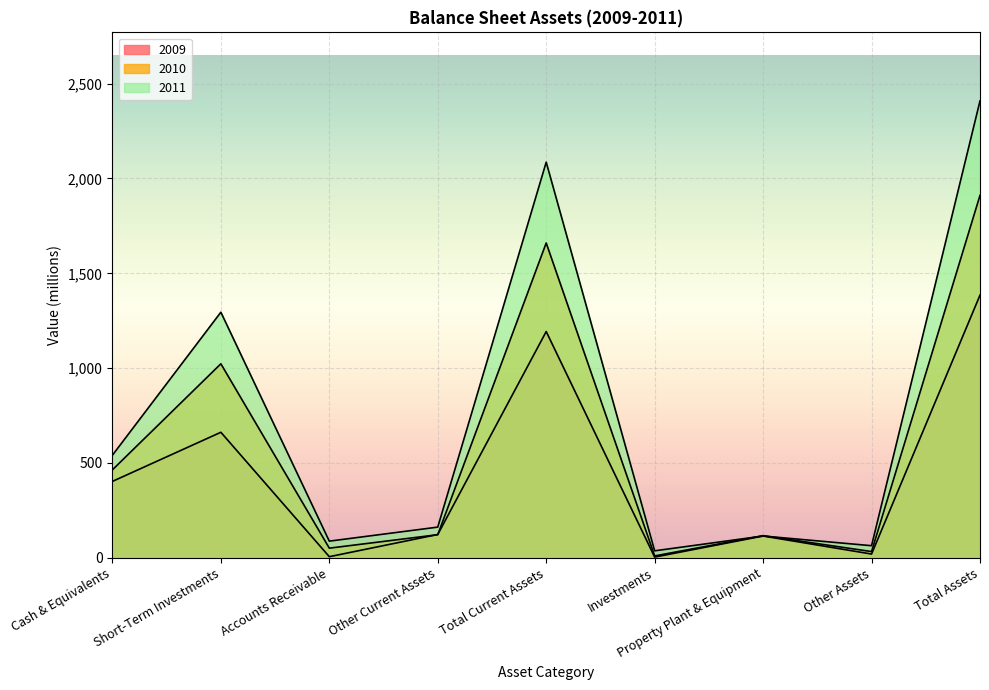

Reading left to right, what are all the values shown in this chart?

2009: Cash & Equivalents=403	Short-Term Investments=662	Accounts Receivable=6	Other Current Assets=123	Total Current Assets=1193	Investments=4	Property Plant & Equipment=115	Other Assets=20	Total Assets=1385
2010: Cash & Equivalents=464	Short-Term Investments=1023	Accounts Receivable=51	Other Current Assets=122	Total Current Assets=1660	Investments=10	Property Plant & Equipment=117	Other Assets=33	Total Assets=1911
2011: Cash & Equivalents=541	Short-Term Investments=1295	Accounts Receivable=88	Other Current Assets=162	Total Current Assets=2086	Investments=37	Property Plant & Equipment=115	Other Assets=64	Total Assets=2409